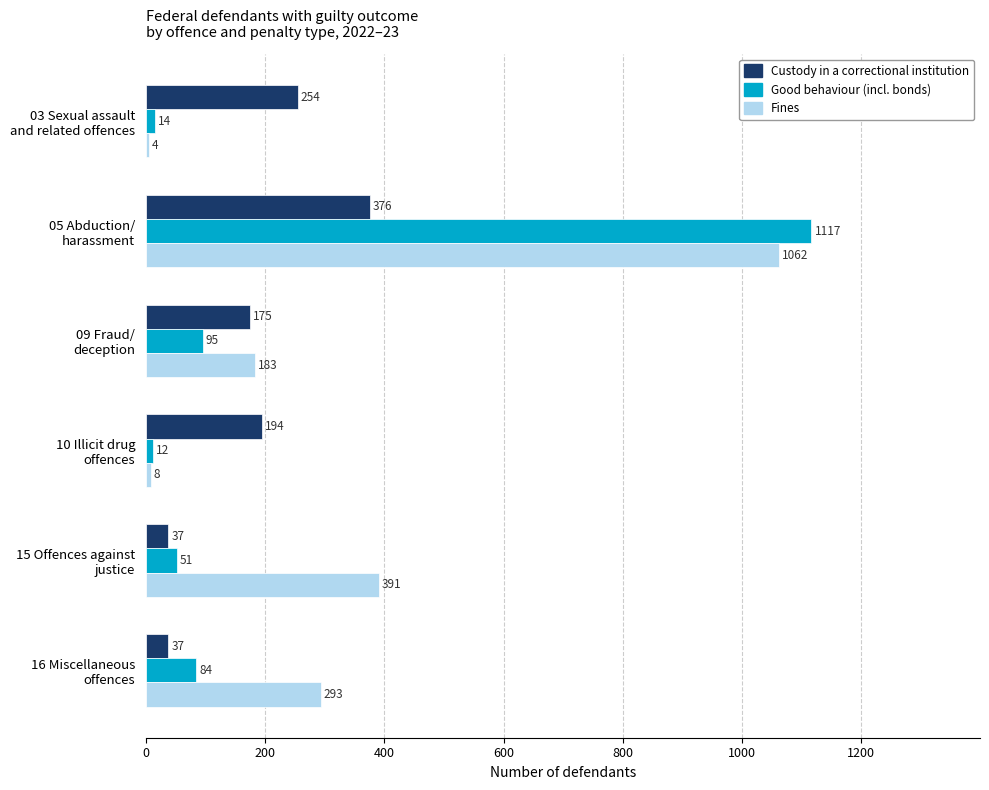

What is the sum of all Fines values?

1941